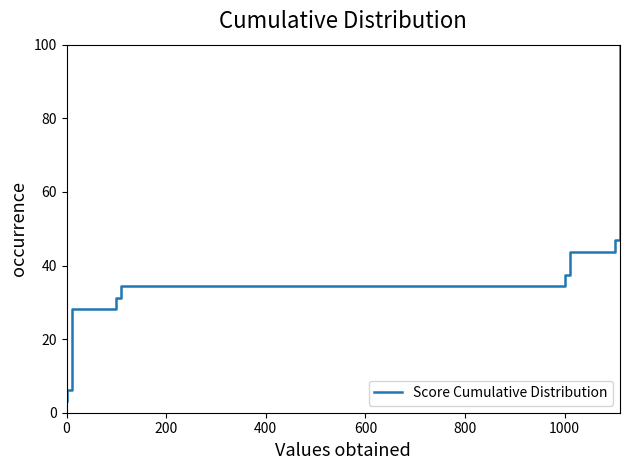

Does the chart display data point markers on the line(s)?

No